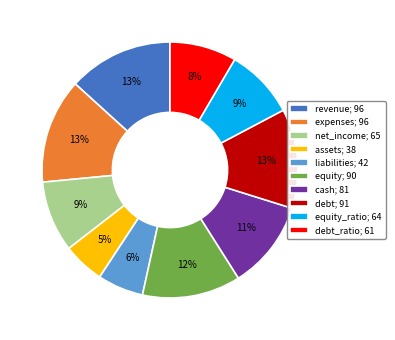

Is there a majority slice in this chart?

No